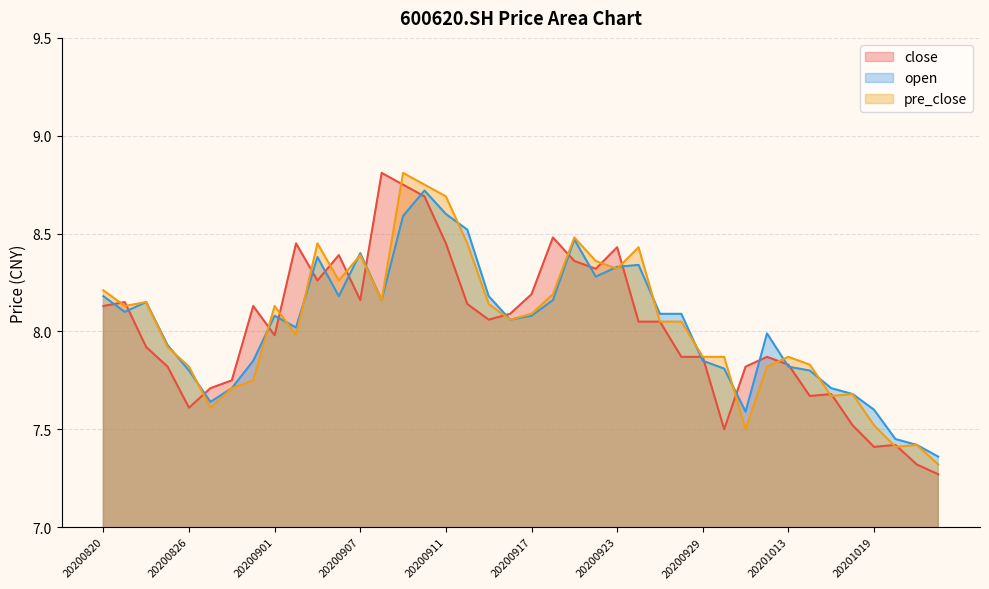

In pre_close, how many points are lower than both neighbors (excluding endpoints)?

10